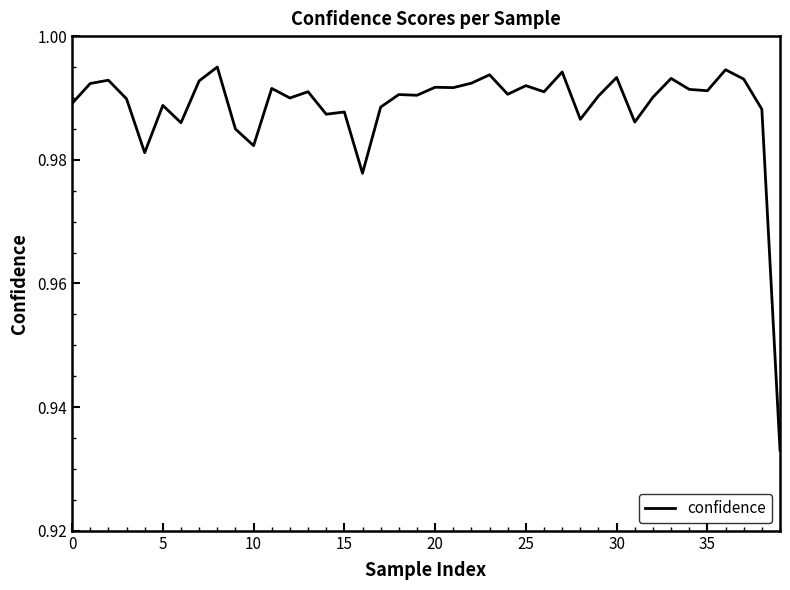

Count the number of data series in this chart.

1